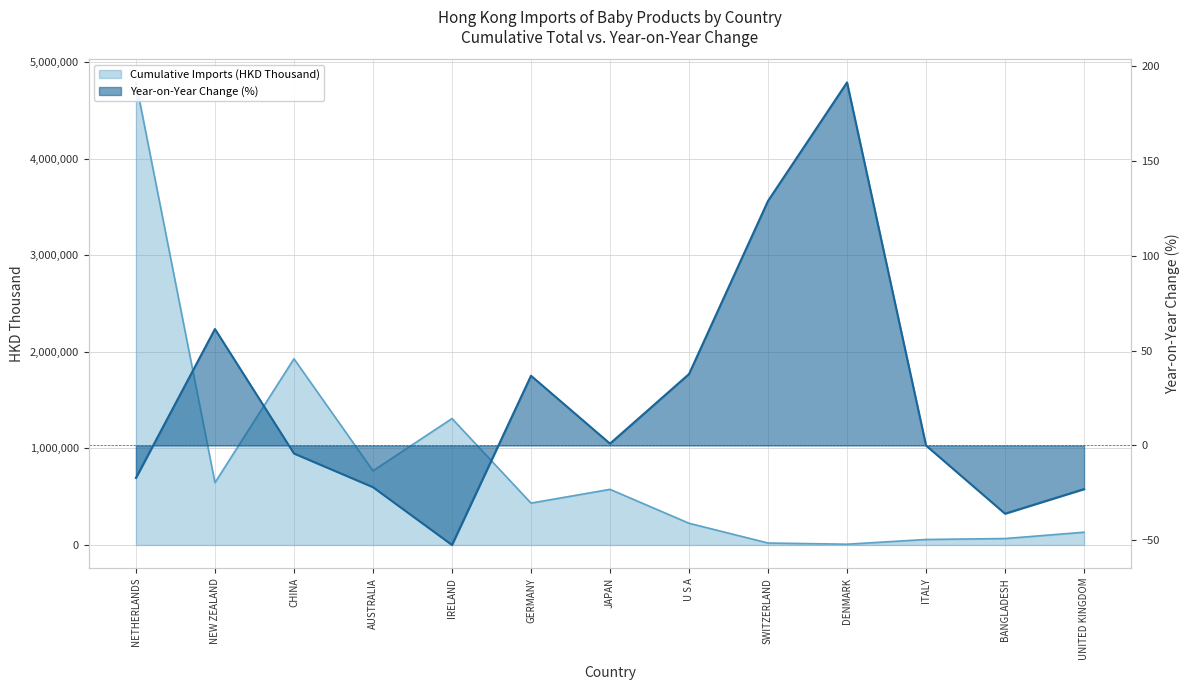

Where does the Cumulative Imports (HKD Thousand) series first go above 433529?

NETHERLANDS